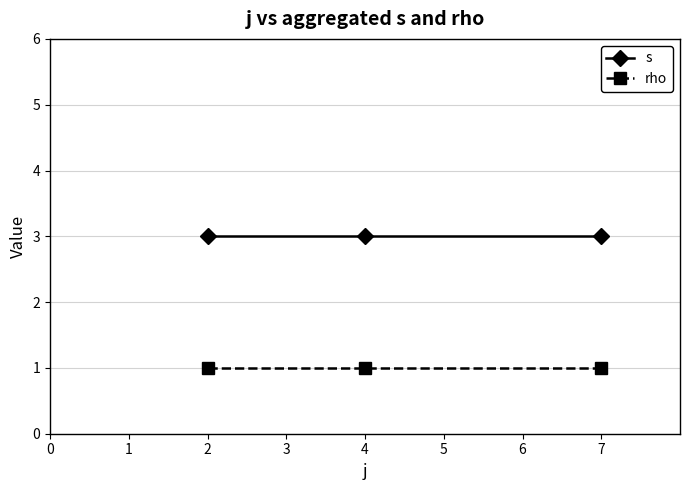

True or false: rho has a value of 2 at 2.

False